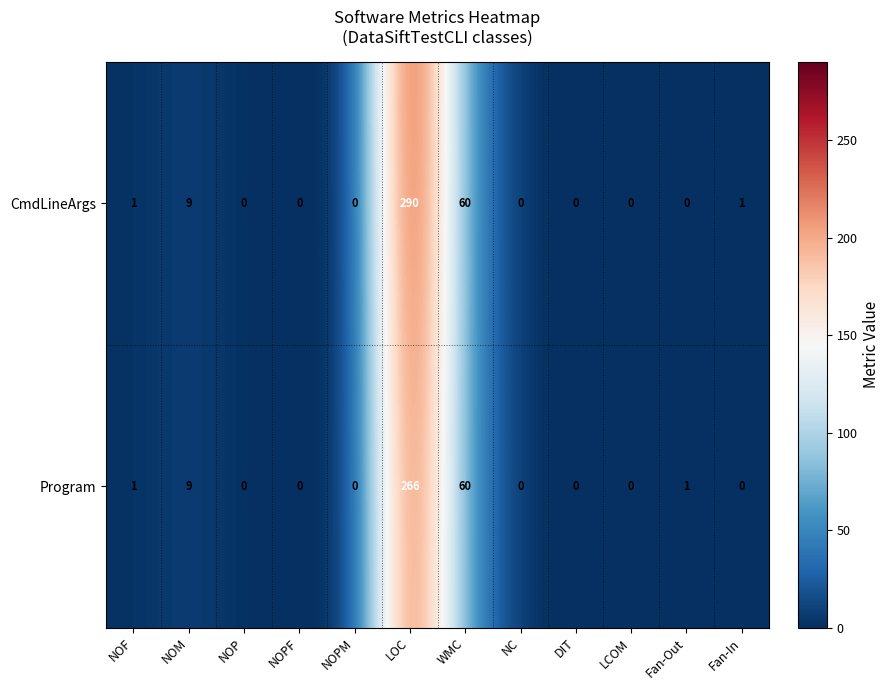

True or false: CmdLineArgs has a value of -96 at LCOM.

False